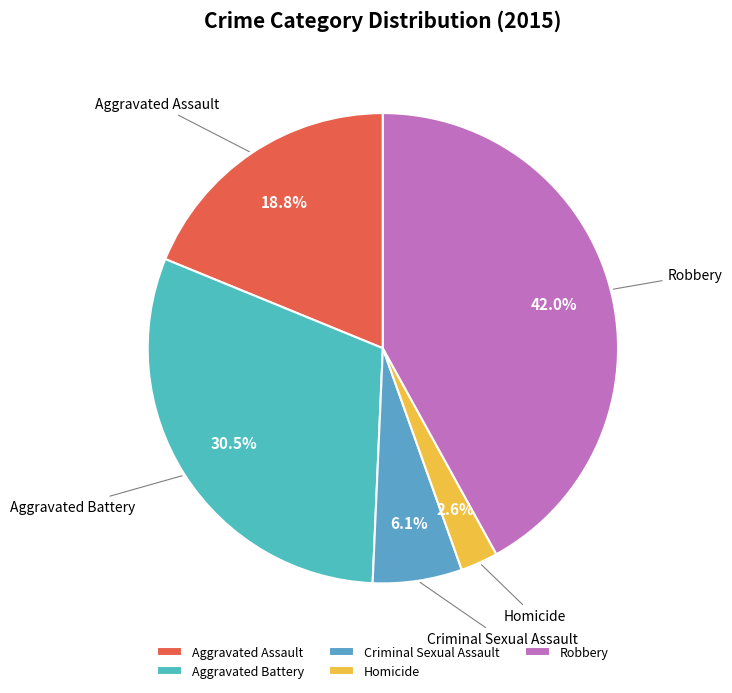

To the nearest percent, what is the average slice percentage?

20%